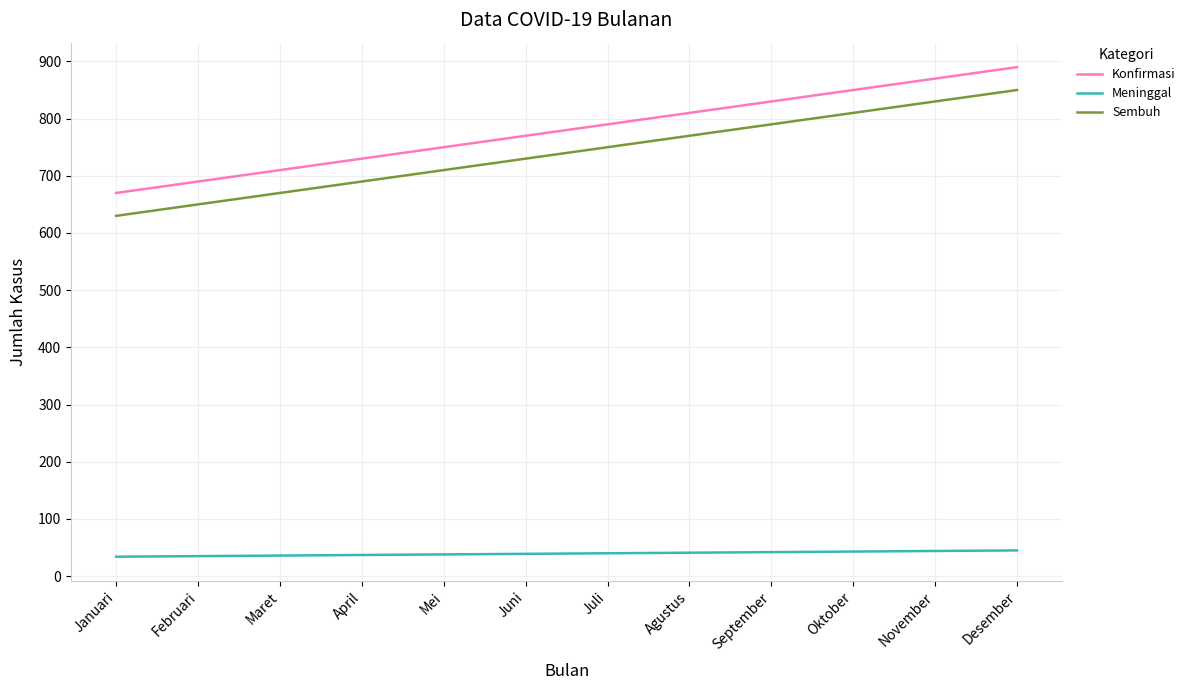

What is the difference between the highest and lowest values at Maret?

674